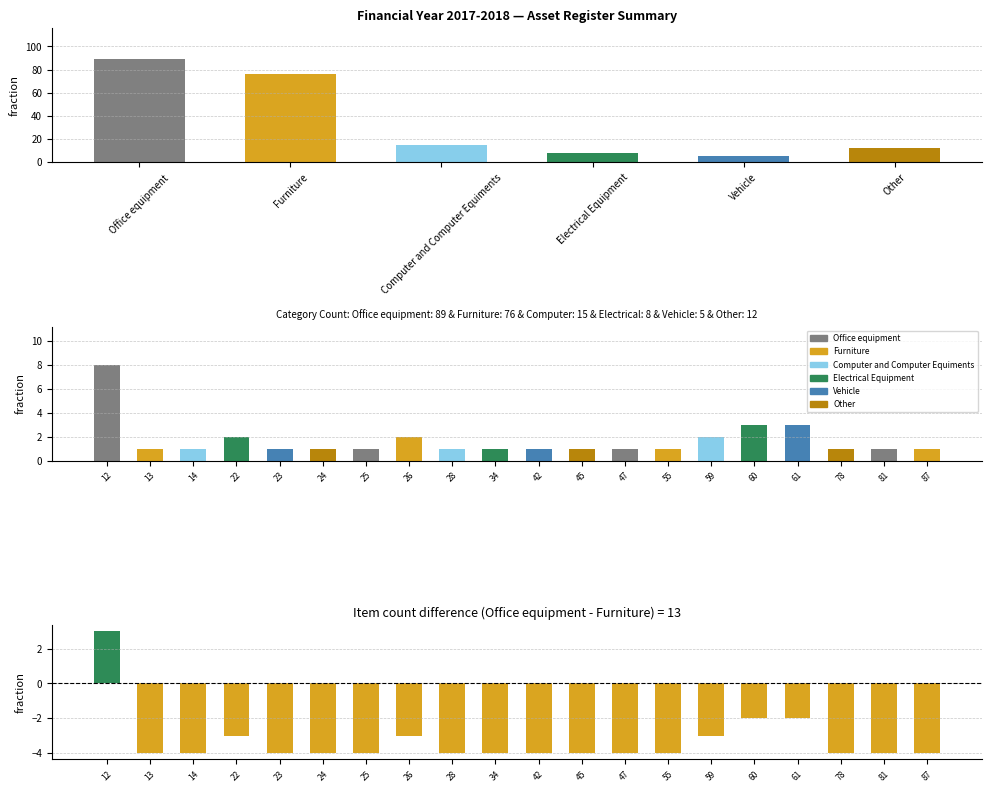

The value at Other is 12. True or false?

True